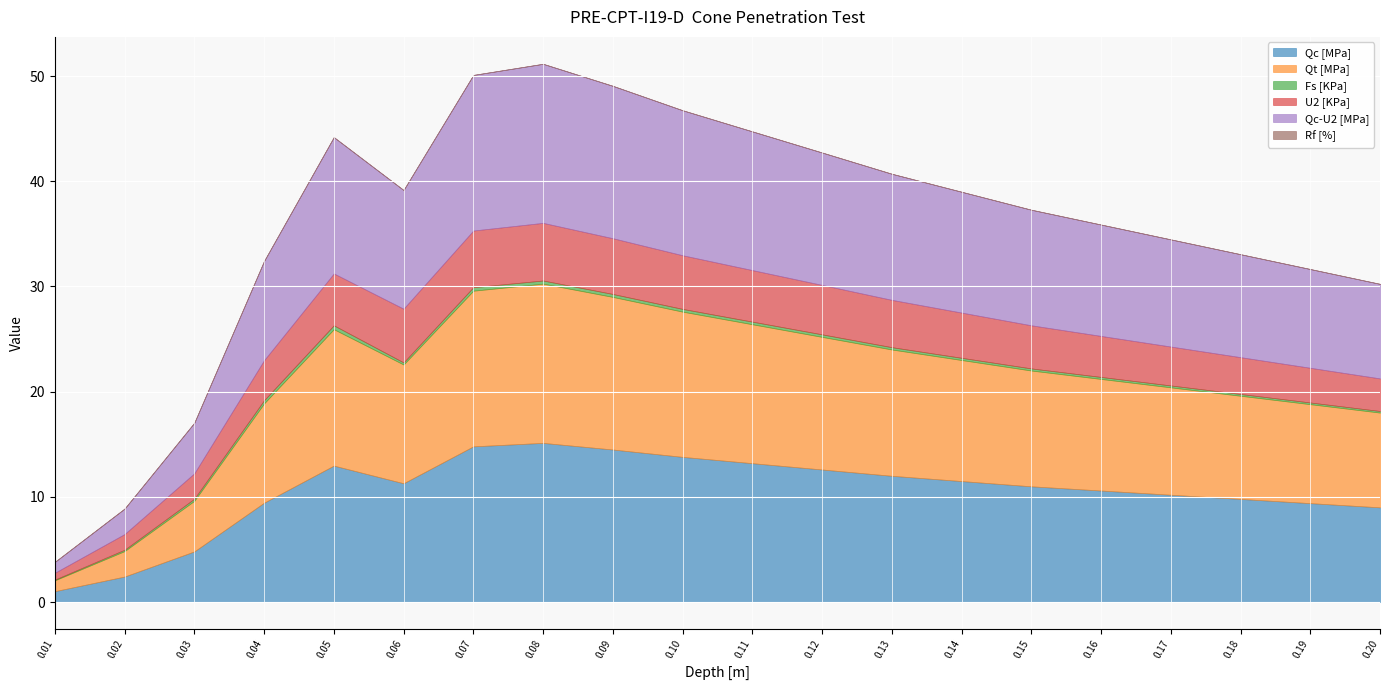

Is it true that Rf [%] equals 0.0 at 0.14?

True